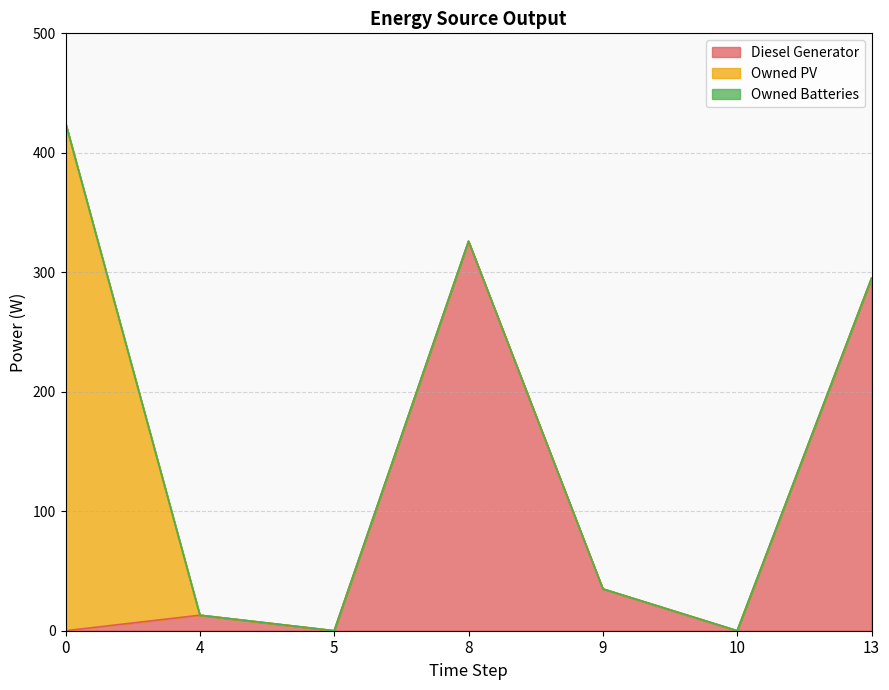

What is the maximum value shown in the chart?

425.0